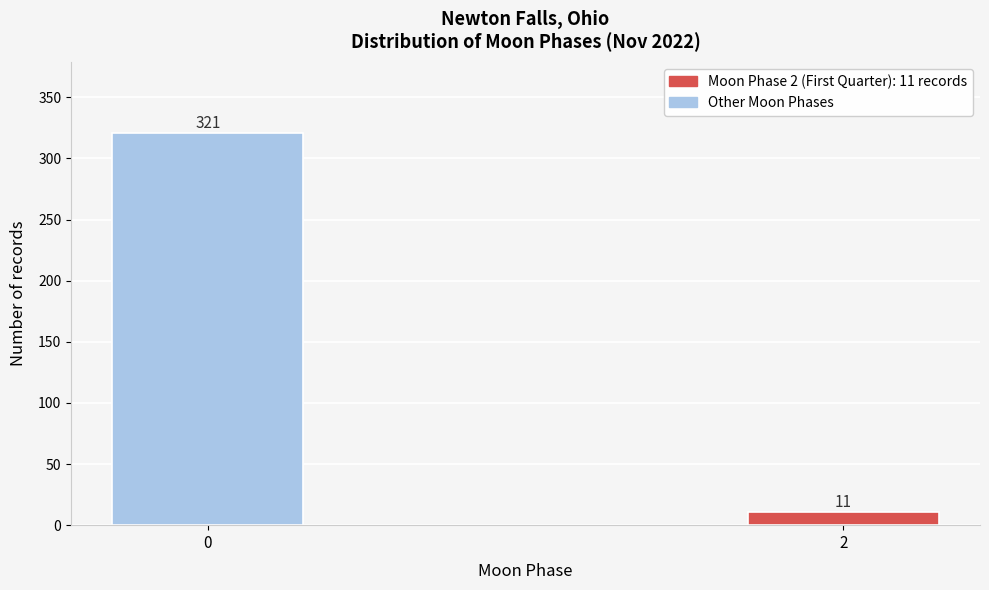

Reading left to right, what are all the values shown in this chart?

0=321	2=11